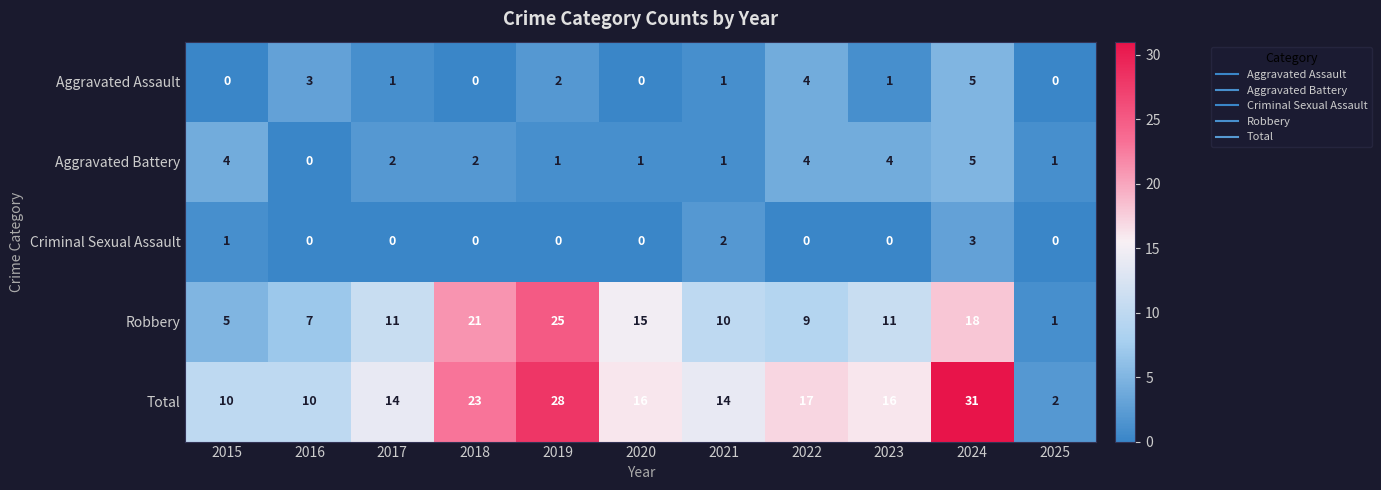

Between 2017 and 2025, which series saw the biggest shift?

Total